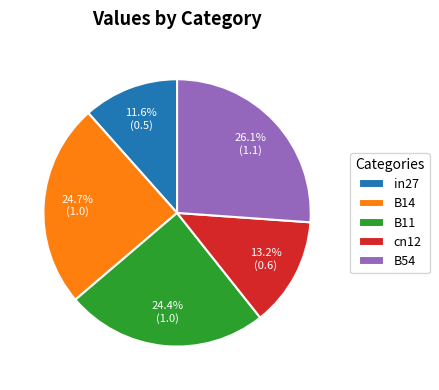

Combined, do B11 and B14 account for over 50%?

No